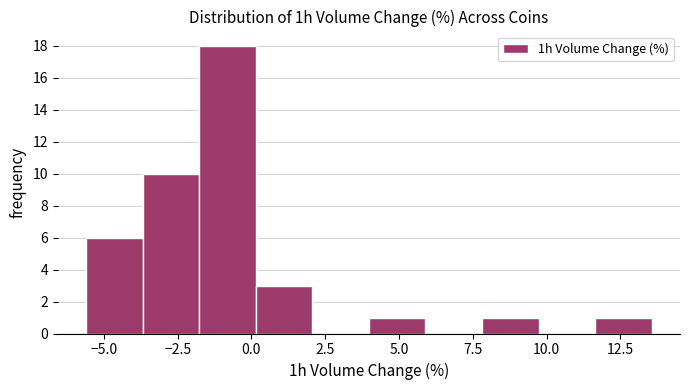

Read against the x-axis, roughly where is the centre of the tallest bar?

-1.0